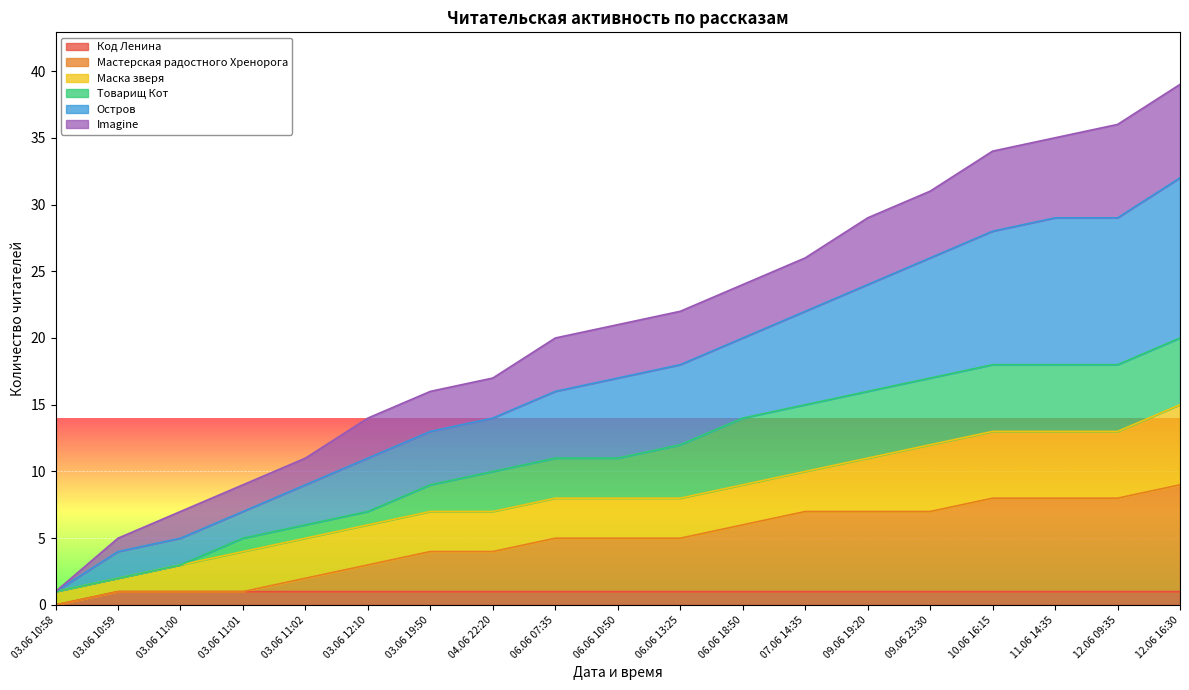

How many lines are shown in the chart?

6